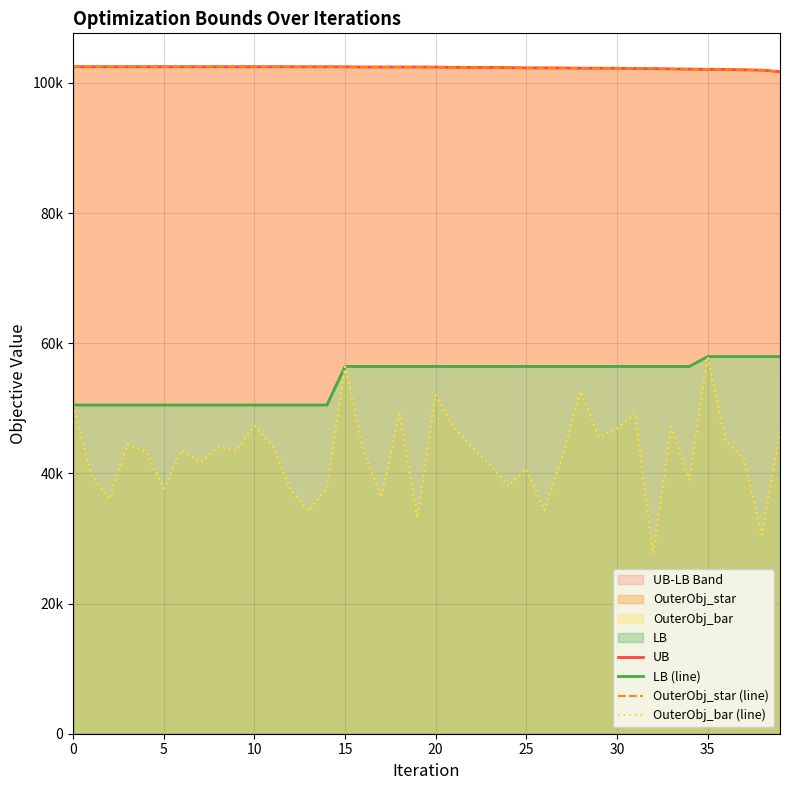

Reading left to right, extract all data points from this chart.

UB: 102489	102491	102491	102491	102491	102491	102489	102489	102489	102489	102489	102489	102477	102477	102477	102470	102446	102446	102446	102446	102436	102388	102388	102388	102354	102309	102309	102299	102260	102260	102251	102203	102203	102148	102123	102090	102066	102017	101962	101727
LB (line): 50508	50508	50508	50508	50508	50508	50508	50508	50508	50508	50508	50508	50508	50508	50508	56430	56430	56430	56430	56430	56430	56430	56430	56430	56430	56430	56430	56430	56430	56430	56430	56430	56430	56430	56430	57950	57950	57950	57950	57950
OuterObj_star (line): 102489	102491	102491	102491	102491	102491	102489	102489	102489	102489	102489	102489	102477	102477	102477	102470	102446	102446	102446	102446	102436	102388	102388	102388	102354	102309	102309	102299	102260	102260	102251	102203	102203	102148	102123	102090	102066	102017	101962	101727
OuterObj_bar (line): 50508	39680	36041	44522	43417	37670	43556	41676	44010	43437	47304	44204	37458	34241	37780	56430	43673	36310	49188	33162	52079	47061	44046	41406	38026	40678	34305	42616	52599	45616	46852	49224	27698	47129	38985	57950	44958	42273	30564	46318